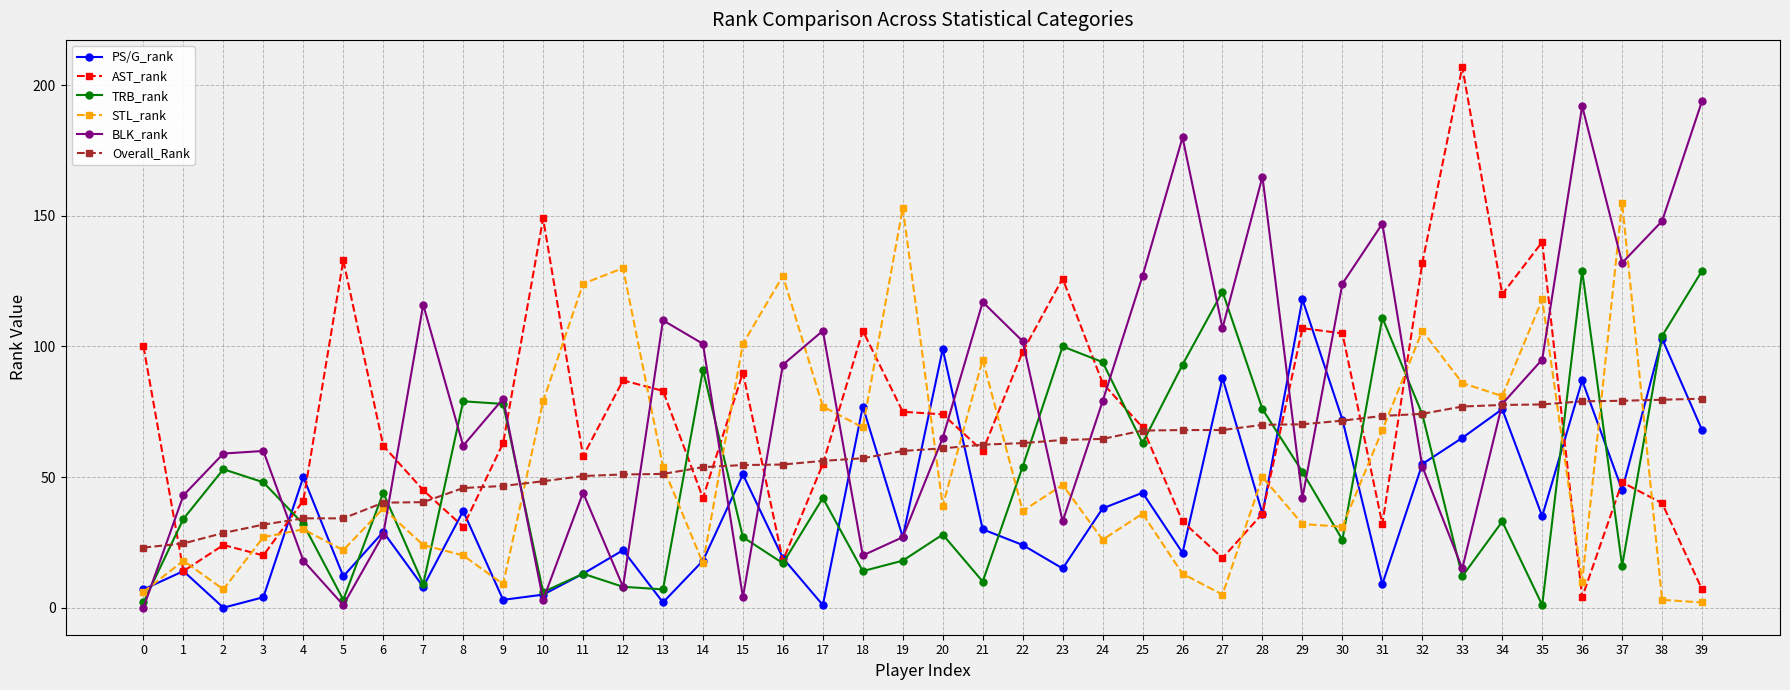

True or false: Overall_Rank and BLK_rank intersect in this chart.

True